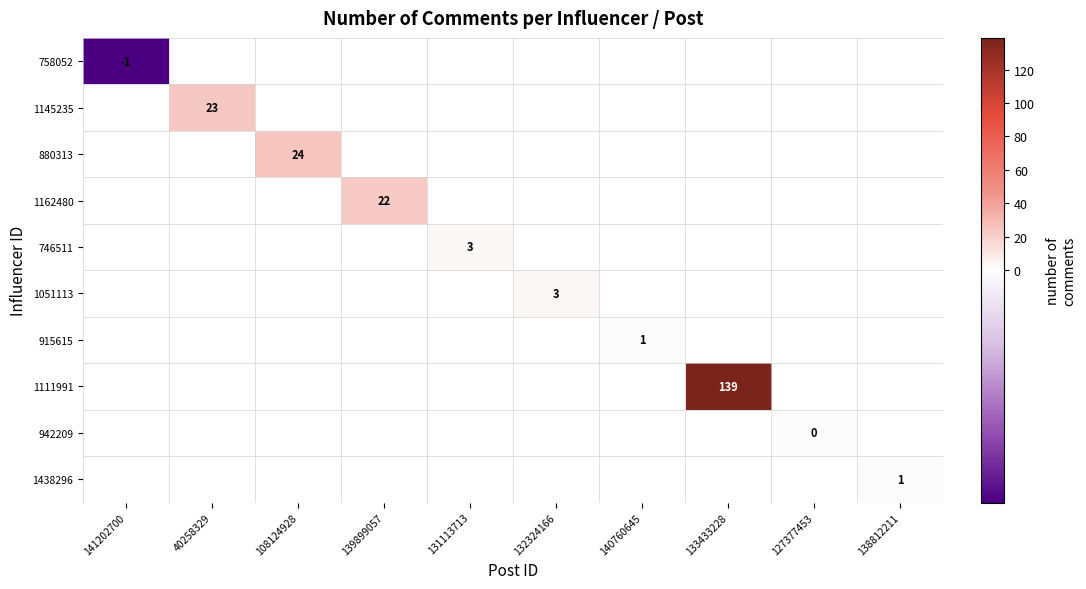

At how many categories does at least one series exceed 55?

1